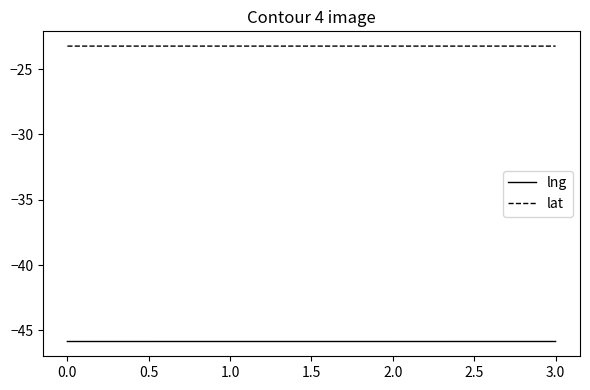

True or false: lat and lng intersect in this chart.

False